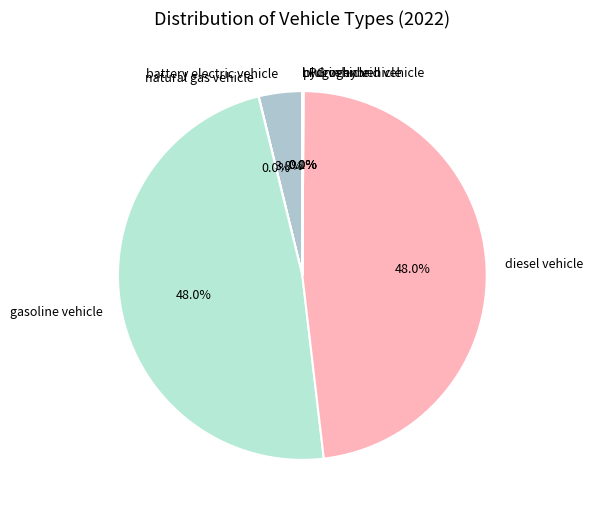

How much of the chart is everything except diesel vehicle?

52.0%